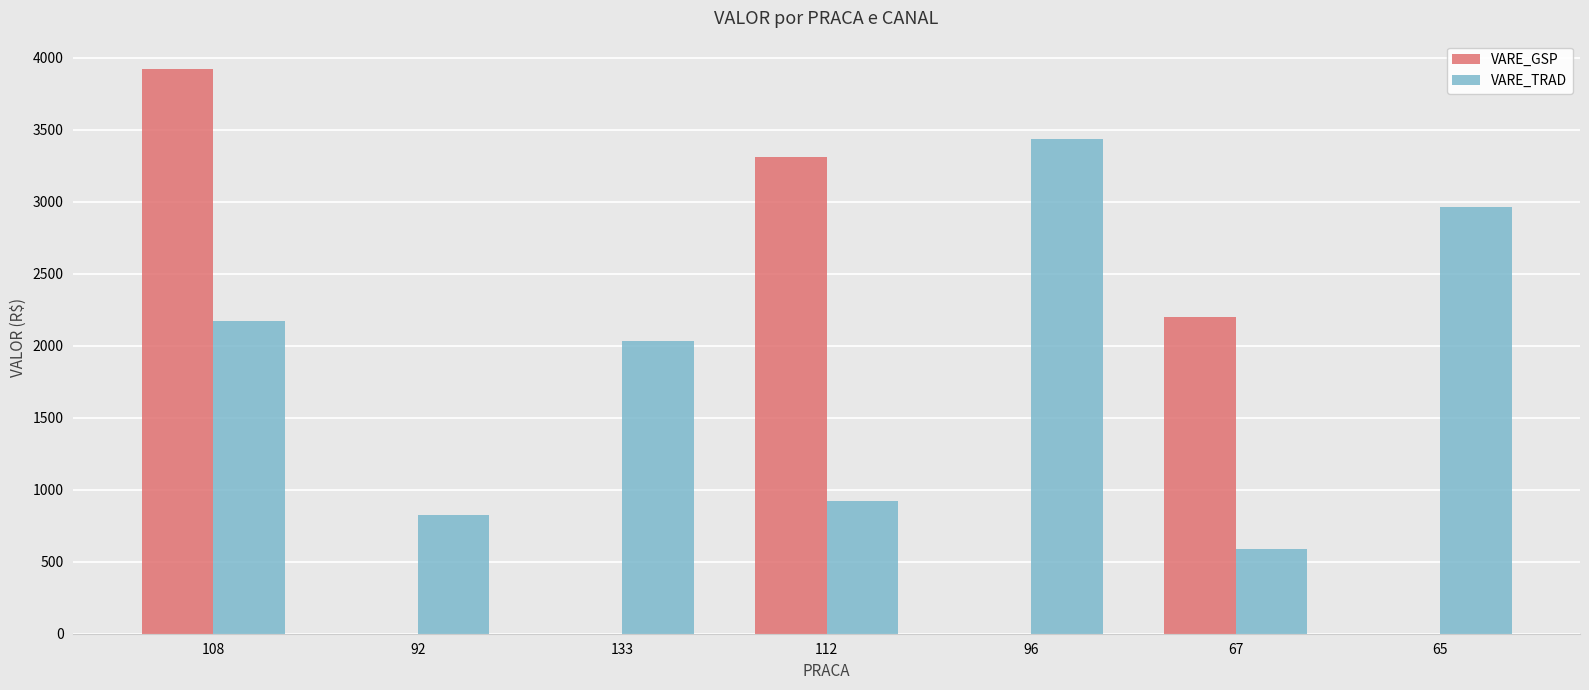

The value of VARE_TRAD at 65 is 1658.0. True or false?

False